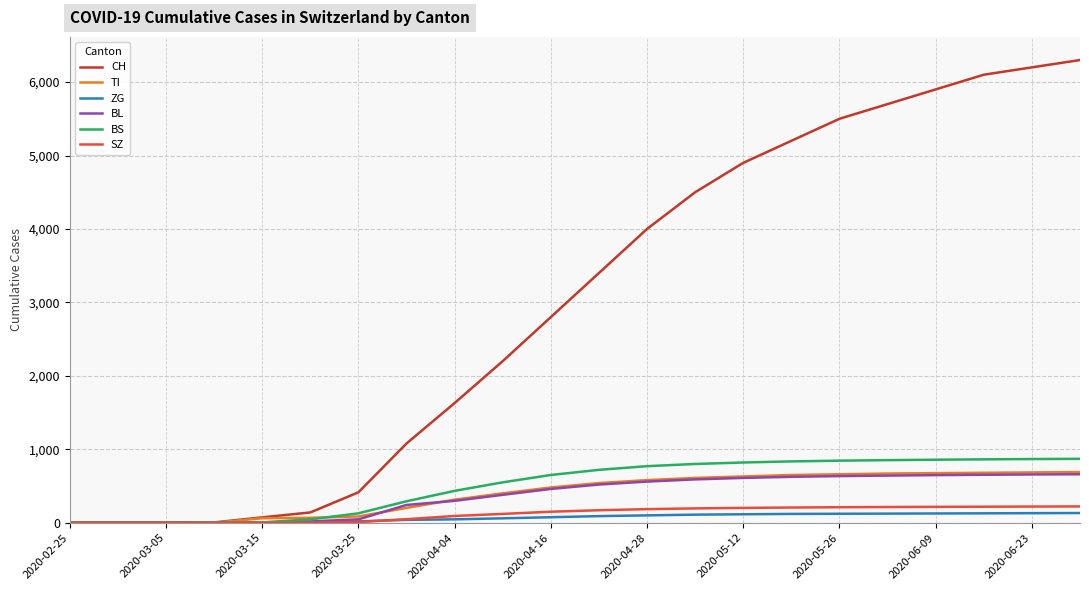

What is the average value of the CH series?

3002